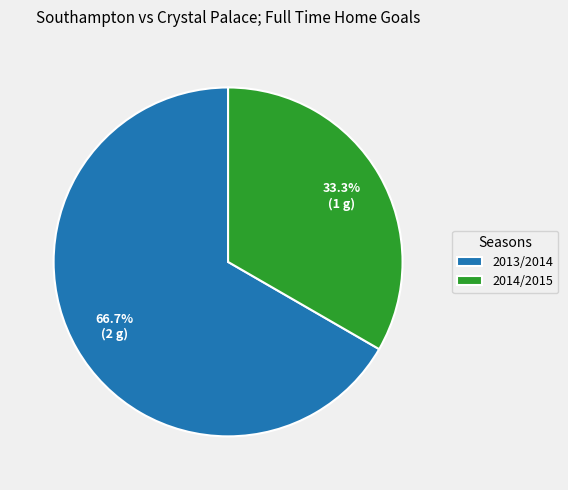

What portion of the pie excludes 2014/2015?

66.7%